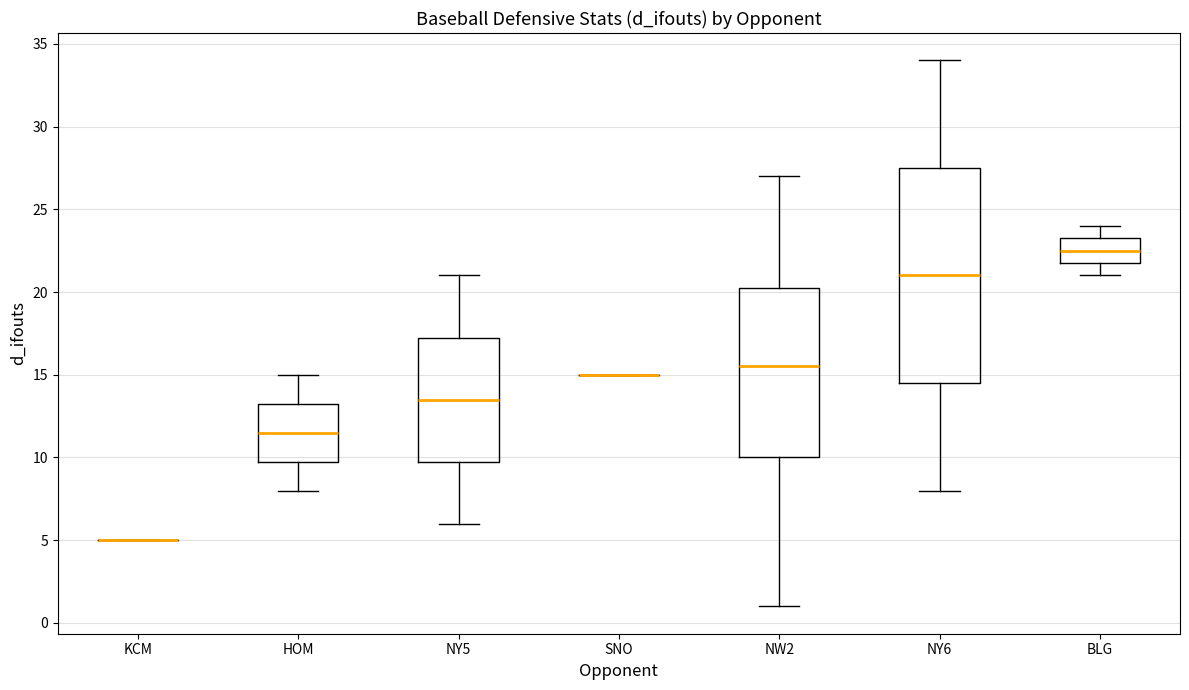

Reading left to right, read every box against the y-axis: the position of its median line, the range the box covers, and the ends of its whiskers. The values are not printed on the chart, so give them approximately, as read against the axis.

KCM: box collapsed to a line at 5.0, whiskers 5.0 to 5.0
HOM: median 11.5, box 10.0 to 13.5, whiskers 8.0 to 15.0
NY5: median 13.5, box 10.0 to 17.5, whiskers 6.0 to 21.0
SNO: box collapsed to a line at 15.0, whiskers 15.0 to 15.0
NW2: median 15.5, box 10.0 to 20.5, whiskers 1.0 to 27.0
NY6: median 21.0, box 14.5 to 27.5, whiskers 8.0 to 34.0
BLG: median 22.5, box 22.0 to 23.5, whiskers 21.0 to 24.0